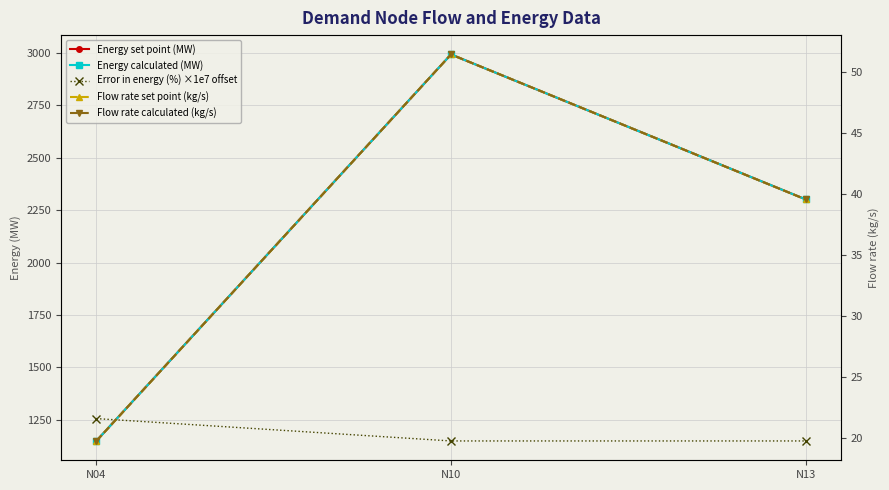

Which label corresponds to the largest value in the chart?

N10